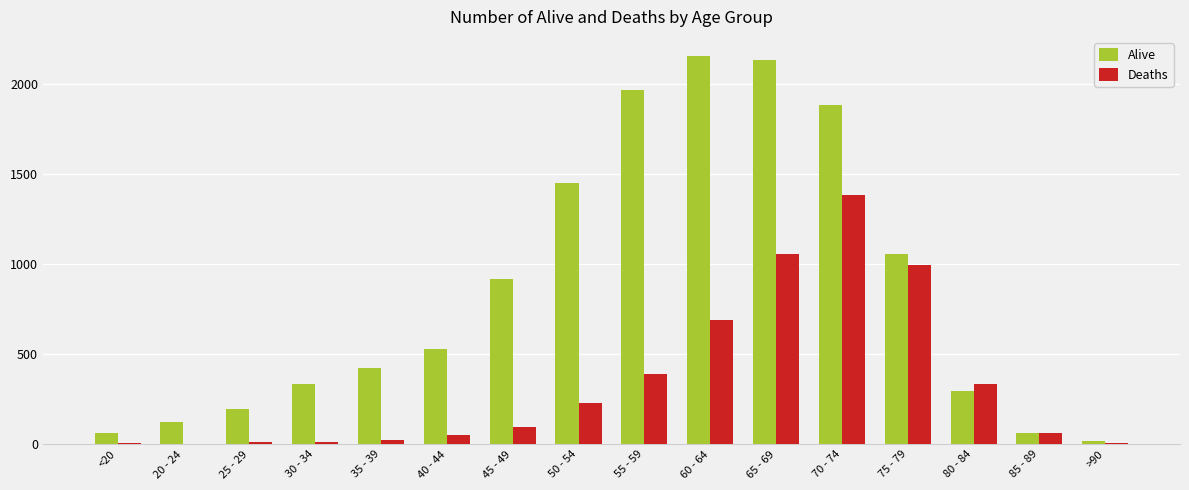

How many categories are shown in the chart?

16